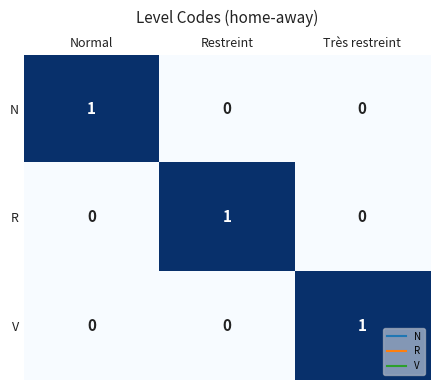

How many V values are between 0 and 1?

3